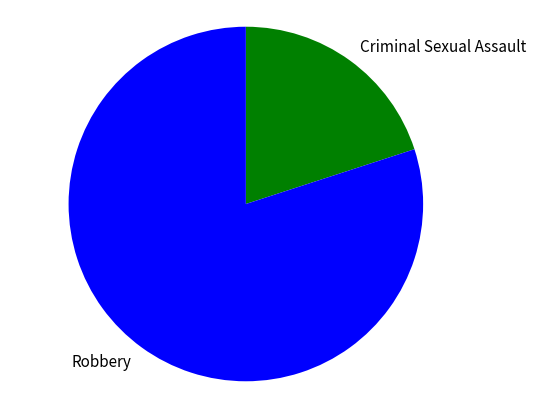

The Criminal Sexual Assault slice represents 29% of the pie. True or false?

False